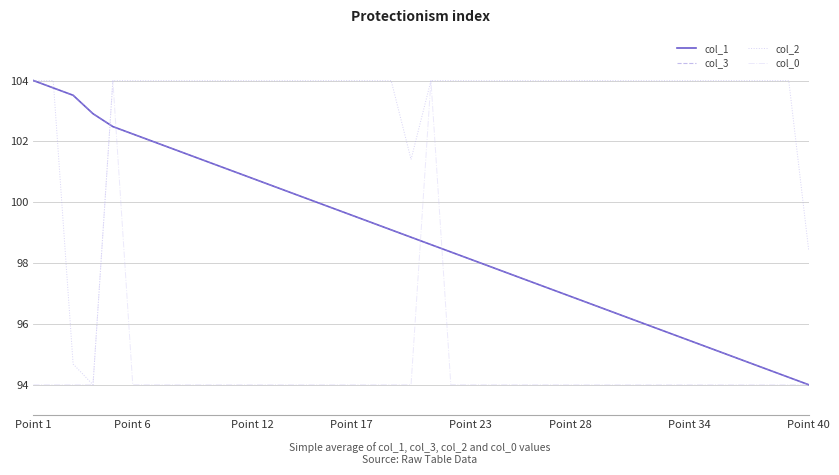

Which series has the largest total across all categories?

col_2